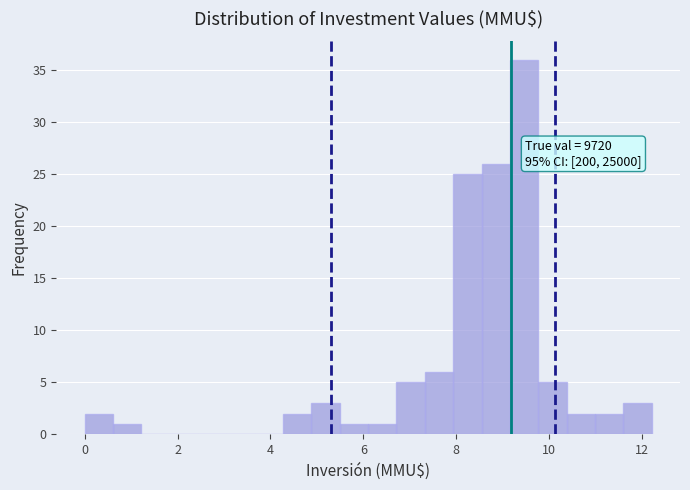

Read against the x-axis, roughly where is the centre of the tallest bar?

9.4